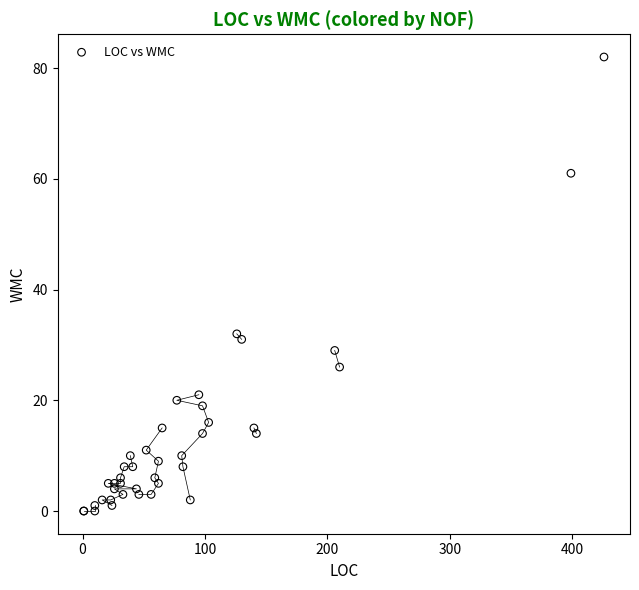

What Y value in the scatter plot is closest to 41?

32